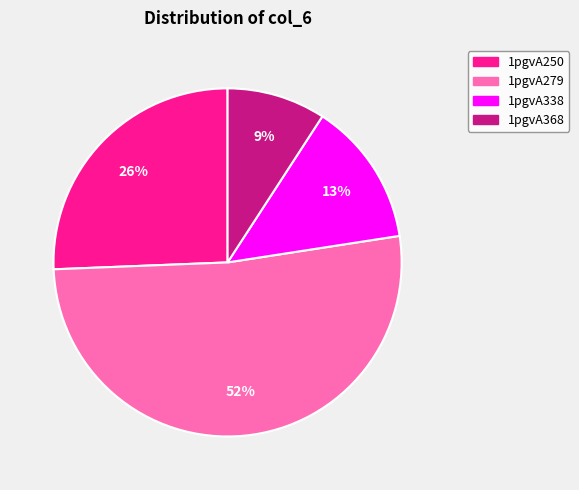

To the nearest percent, what is the difference between the largest and smallest slice percentages?

43%